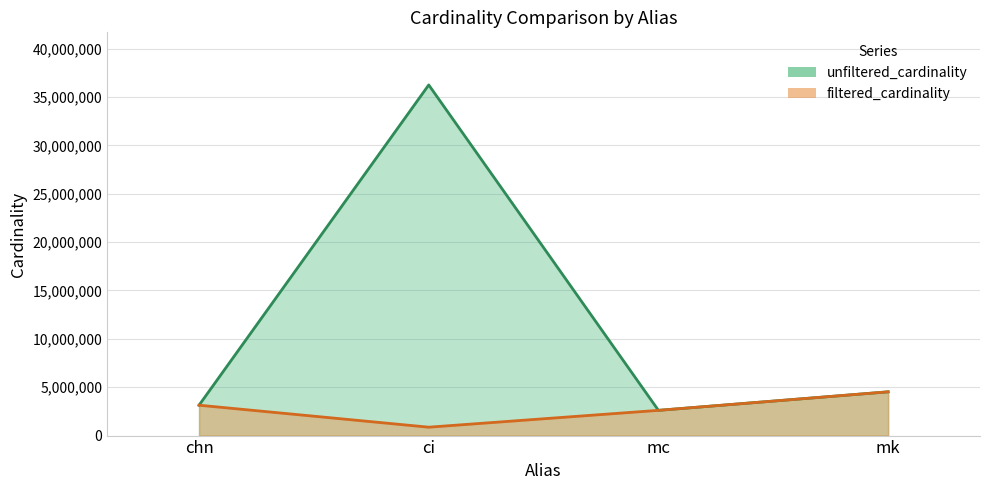

What is the label of the 3rd point from the right?

ci